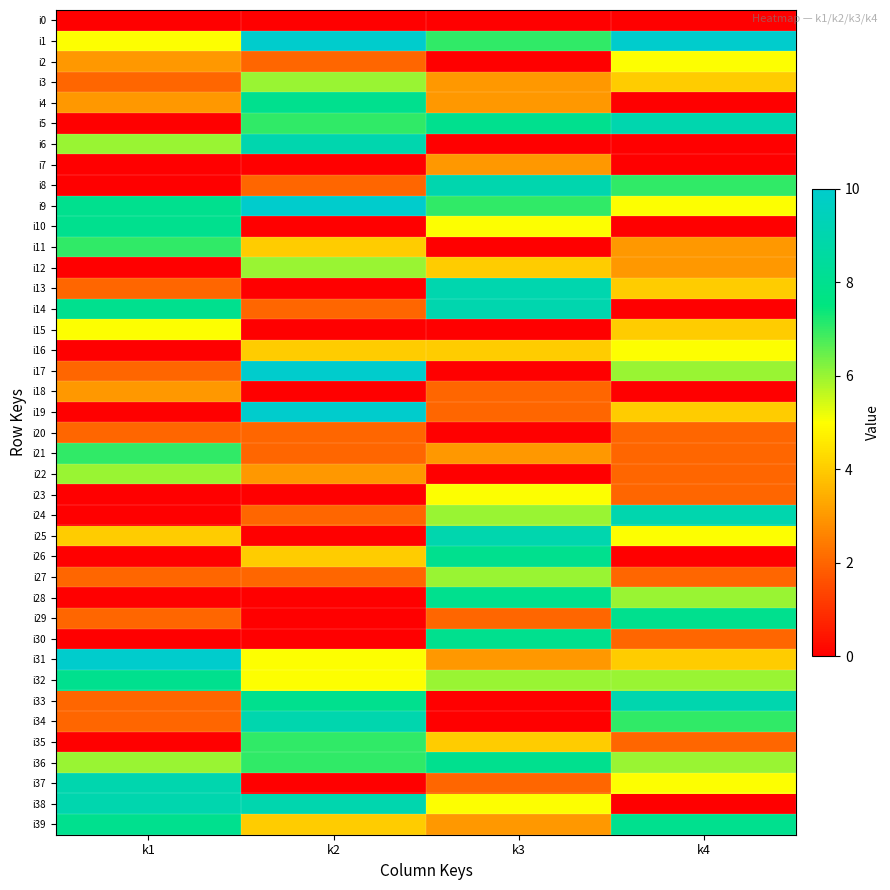

Reading left to right, transcribe all the data shown in this chart.

i0: k1=0	k2=0	k3=0	k4=0
i1: k1=5	k2=10	k3=7	k4=10
i2: k1=3	k2=2	k3=0	k4=5
i3: k1=2	k2=6	k3=3	k4=4
i4: k1=3	k2=8	k3=3	k4=0
i5: k1=0	k2=7	k3=8	k4=9
i6: k1=6	k2=9	k3=0	k4=0
i7: k1=0	k2=0	k3=3	k4=0
i8: k1=0	k2=2	k3=9	k4=7
i9: k1=8	k2=10	k3=7	k4=5
i10: k1=8	k2=0	k3=5	k4=0
i11: k1=7	k2=4	k3=0	k4=3
i12: k1=0	k2=6	k3=4	k4=3
i13: k1=2	k2=0	k3=9	k4=4
i14: k1=8	k2=2	k3=9	k4=0
i15: k1=5	k2=0	k3=0	k4=4
i16: k1=0	k2=4	k3=4	k4=5
i17: k1=2	k2=10	k3=0	k4=6
i18: k1=3	k2=0	k3=2	k4=0
i19: k1=0	k2=10	k3=2	k4=4
i20: k1=2	k2=2	k3=0	k4=2
i21: k1=7	k2=2	k3=3	k4=2
i22: k1=6	k2=3	k3=0	k4=2
i23: k1=0	k2=0	k3=5	k4=2
i24: k1=0	k2=2	k3=6	k4=9
i25: k1=4	k2=0	k3=9	k4=5
i26: k1=0	k2=4	k3=8	k4=0
i27: k1=2	k2=2	k3=6	k4=2
i28: k1=0	k2=0	k3=8	k4=6
i29: k1=2	k2=0	k3=2	k4=8
i30: k1=0	k2=0	k3=8	k4=2
i31: k1=10	k2=5	k3=3	k4=4
i32: k1=8	k2=5	k3=6	k4=6
i33: k1=2	k2=8	k3=0	k4=9
i34: k1=2	k2=9	k3=0	k4=7
i35: k1=0	k2=7	k3=4	k4=2
i36: k1=6	k2=7	k3=8	k4=6
i37: k1=9	k2=0	k3=2	k4=5
i38: k1=9	k2=9	k3=5	k4=0
i39: k1=8	k2=4	k3=3	k4=8